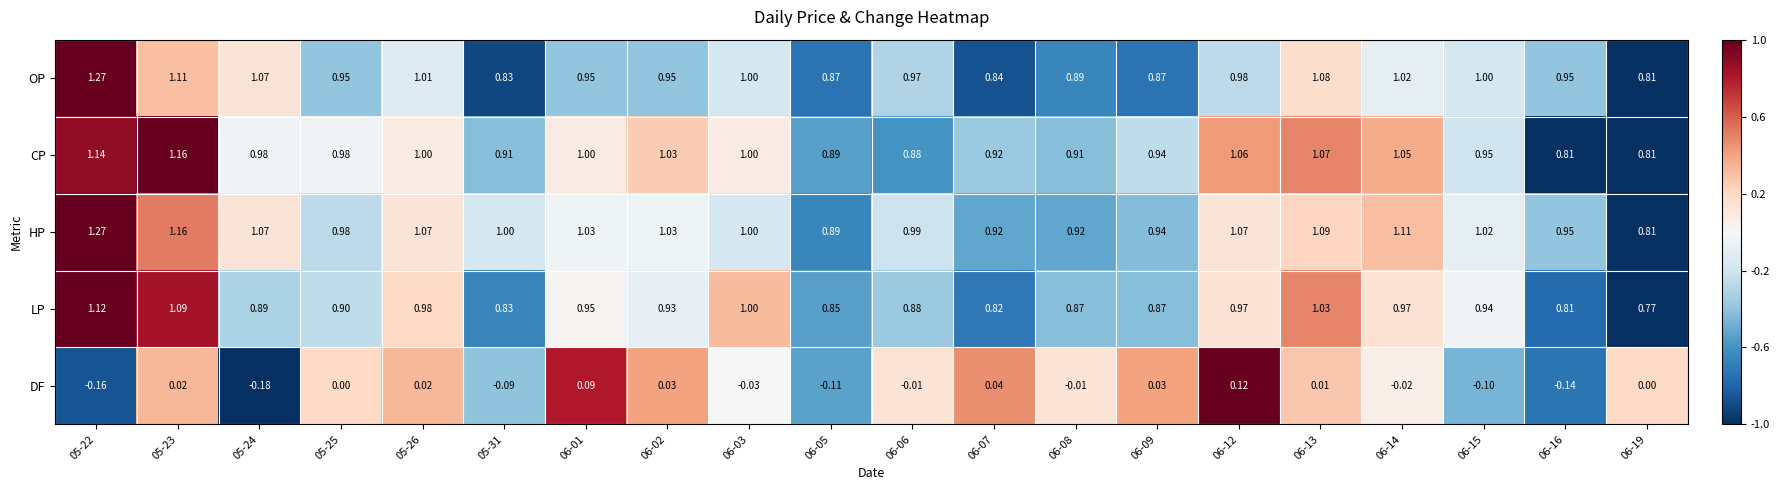

How many series are shown in this chart?

5